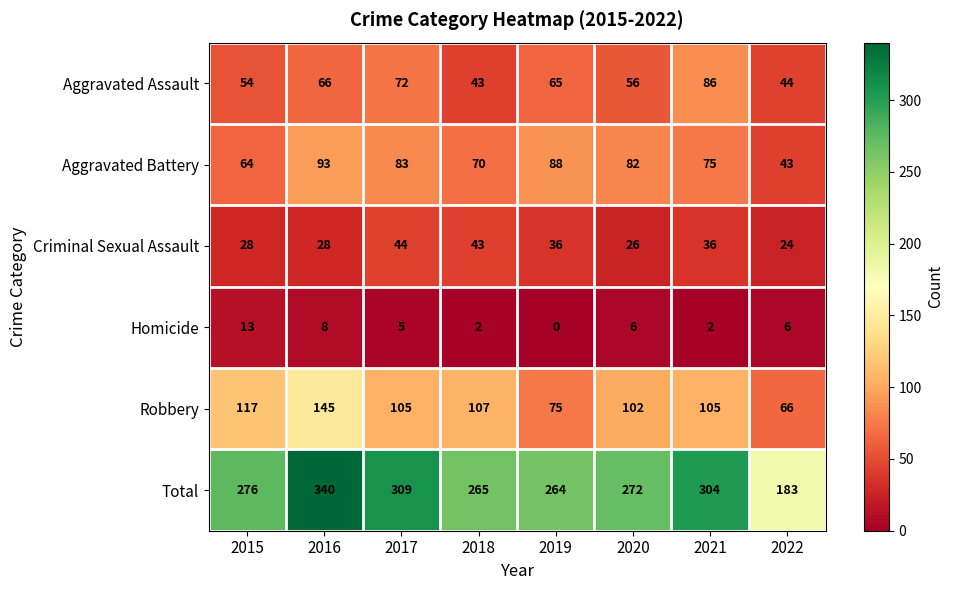

What is the maximum value shown in the chart?

340